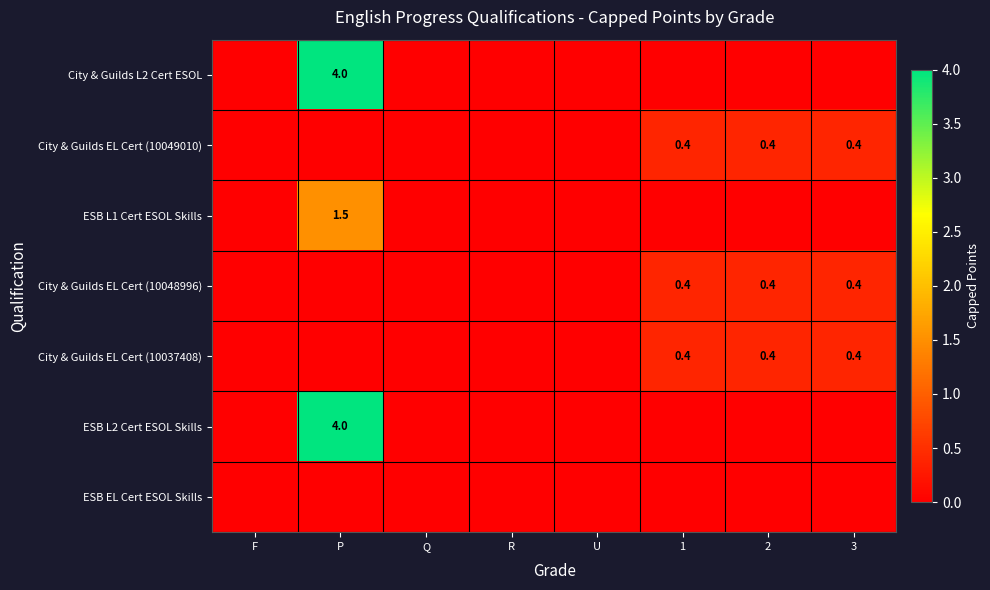

Between 3 and 1, which is larger?

3